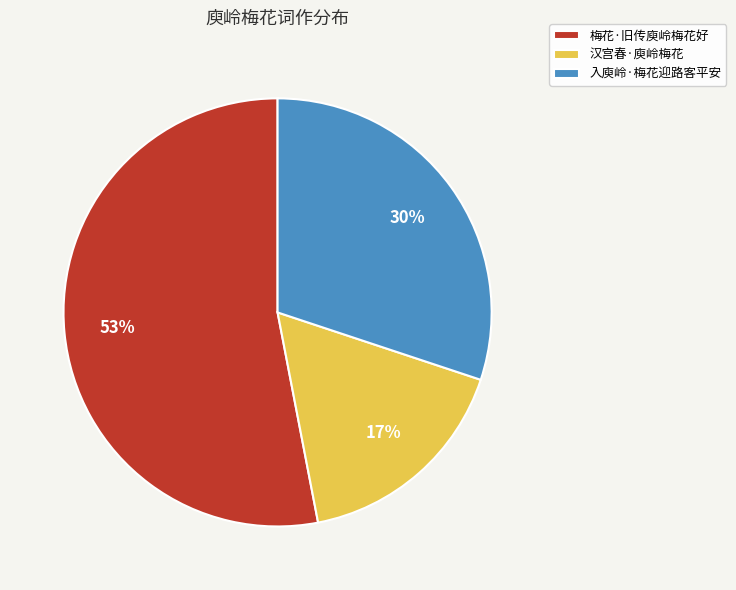

To the nearest percent, what is the difference between the largest and smallest slice percentages?

36%